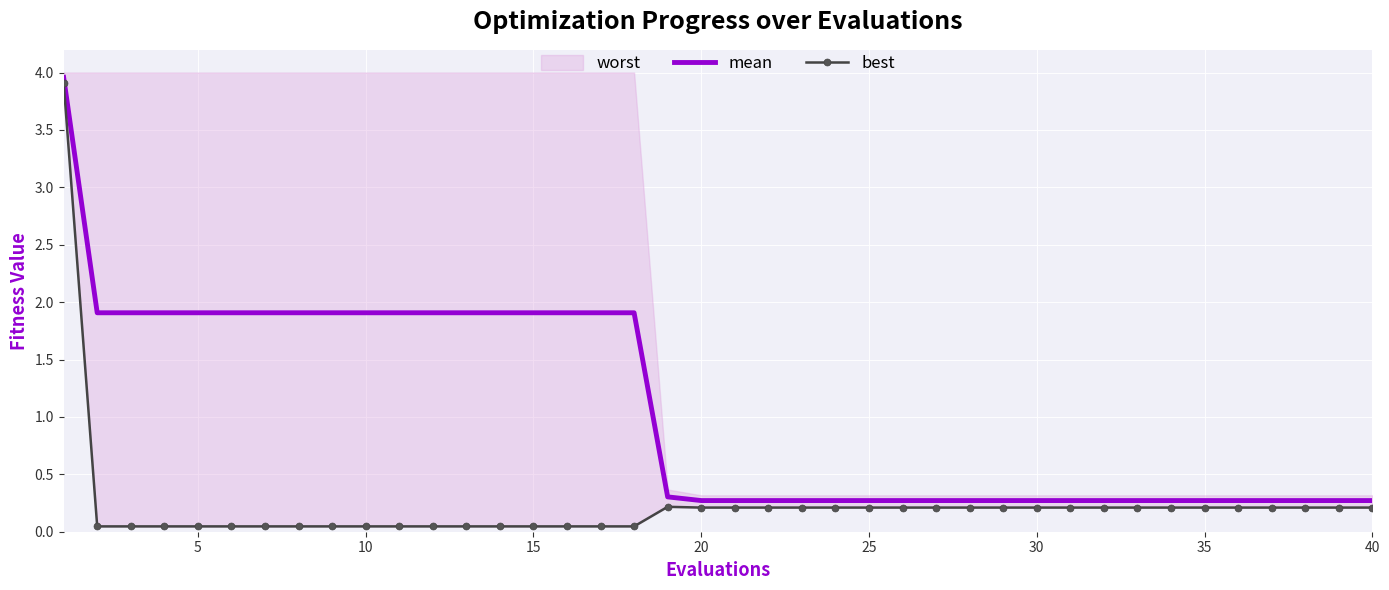

What is the difference between the maximum and minimum values in the best series?

3.9